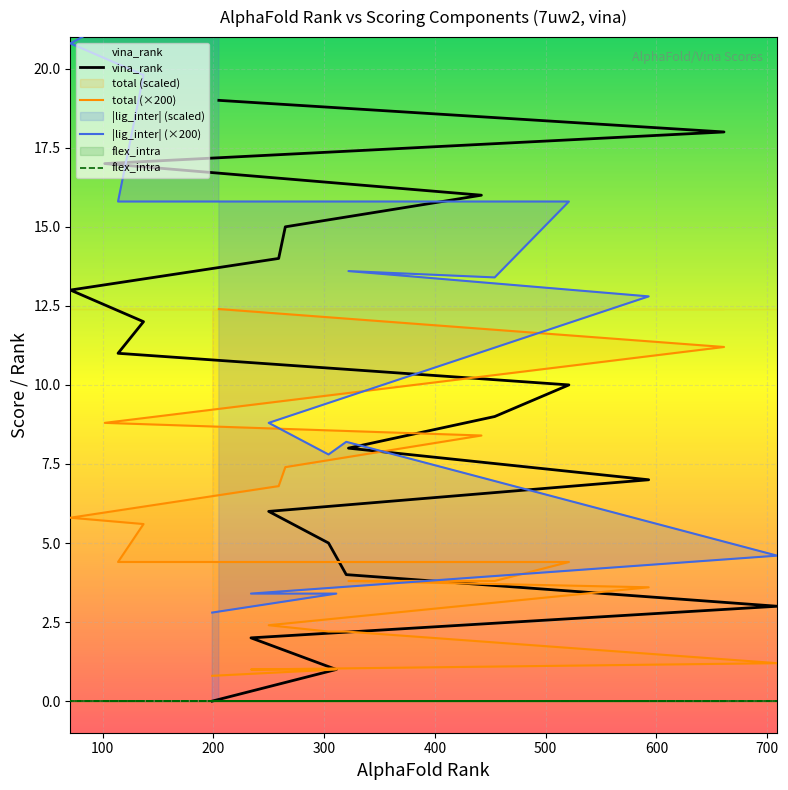

What is the difference between the maximum and minimum values in the vina_rank series?

19.0